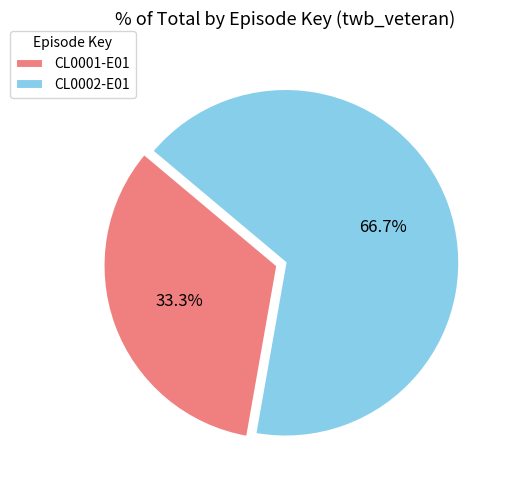

The CL0002-E01 slice represents 75% of the pie. True or false?

False